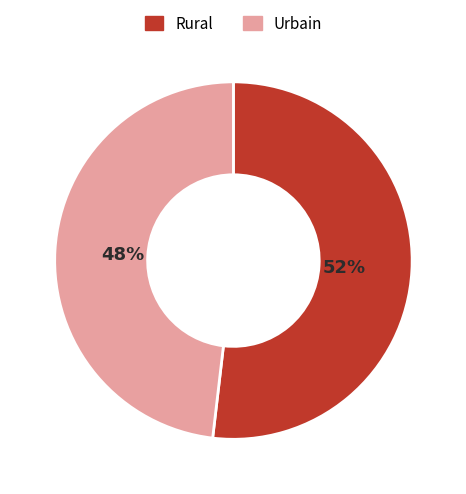

Is there any slice that represents more than half of the pie?

Yes